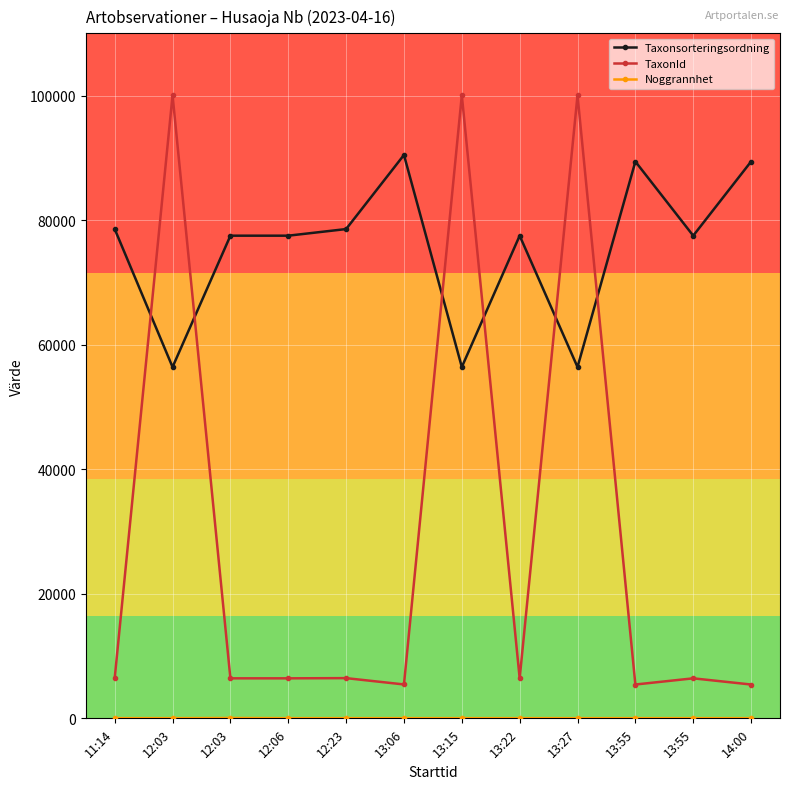

Which series changed the most between 12:03 and 13:55?

Noggrannhet